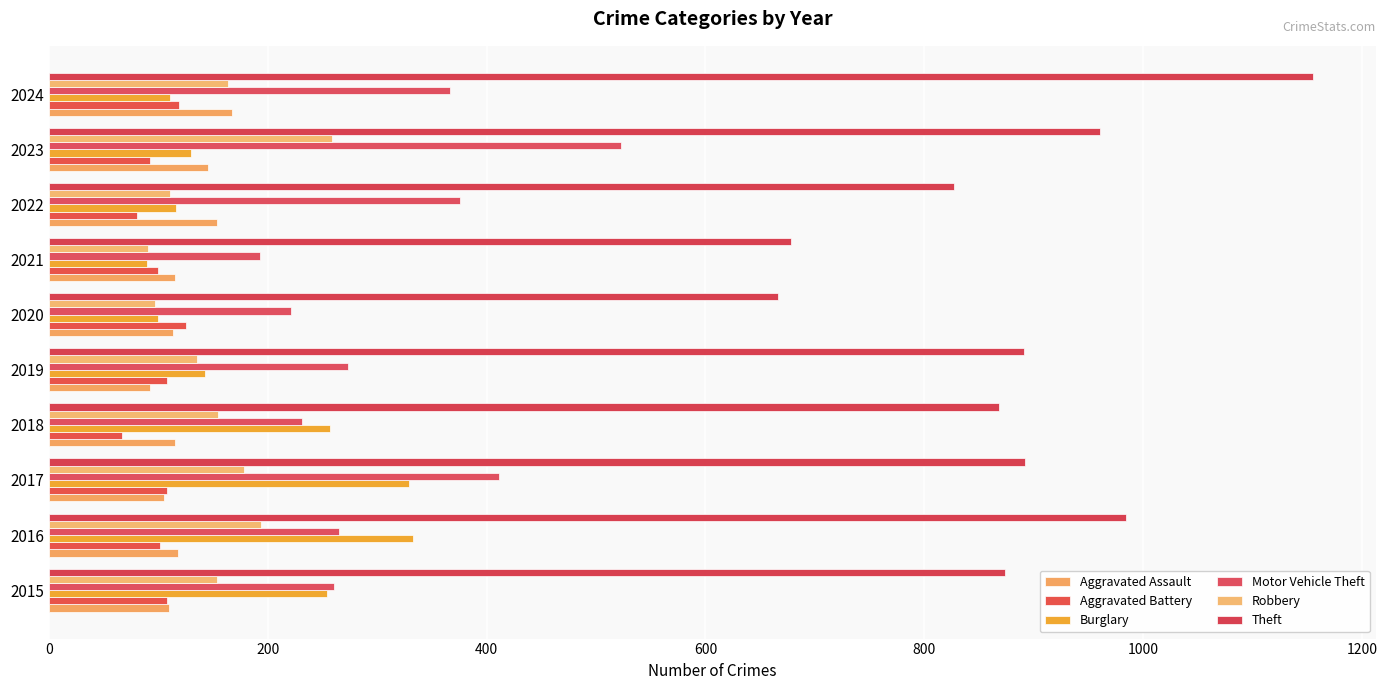

How many series are shown in this chart?

6